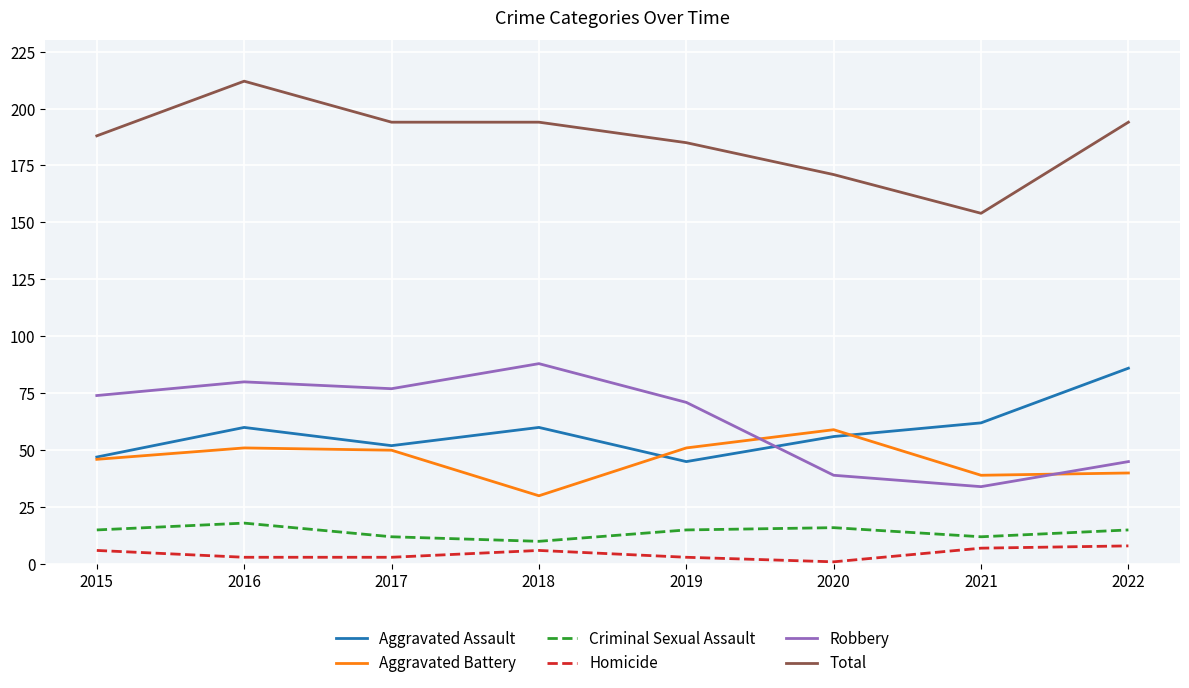

What is the maximum value for Aggravated Assault?

86